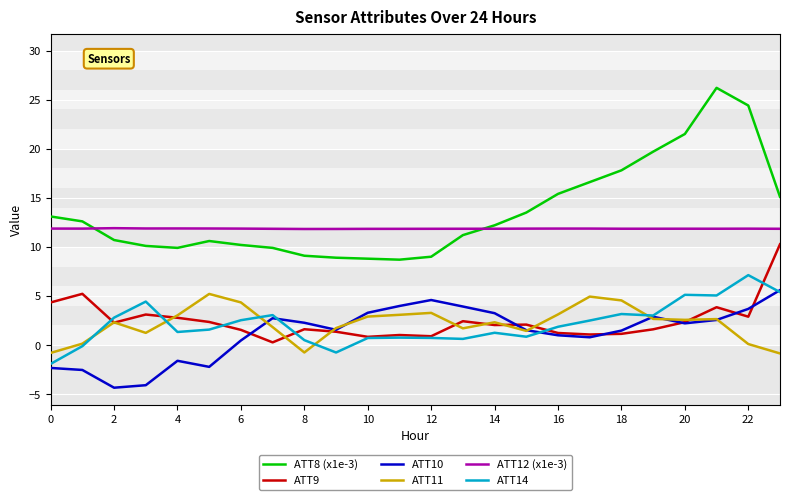

What is the smallest value displayed?

-4.3